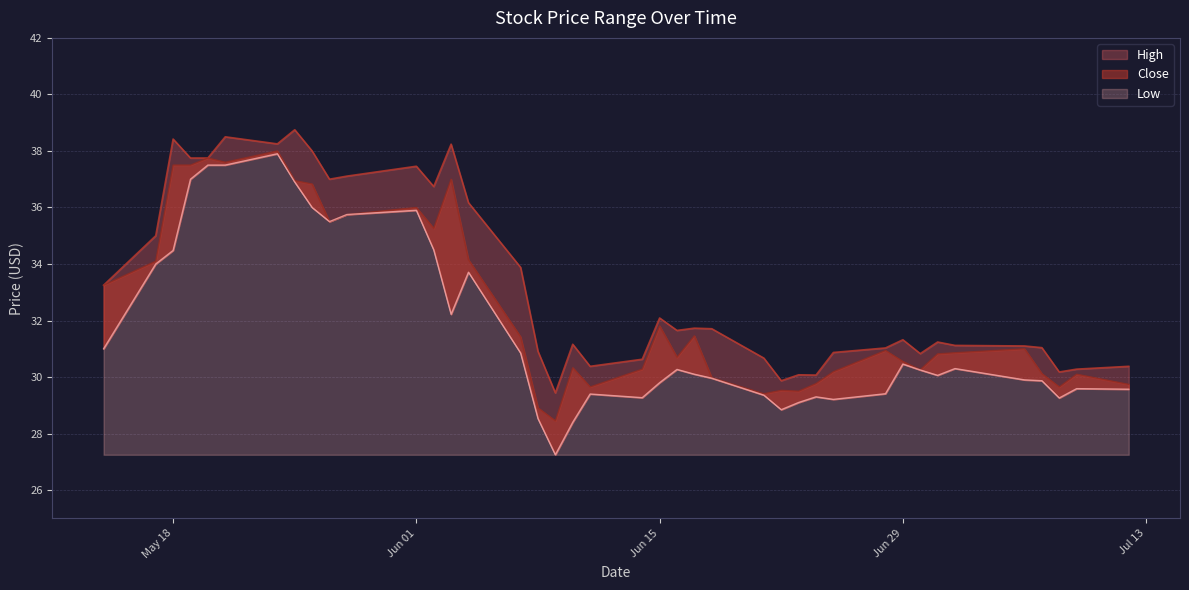

What is the label of the 12th point from the right?

2021-06-24